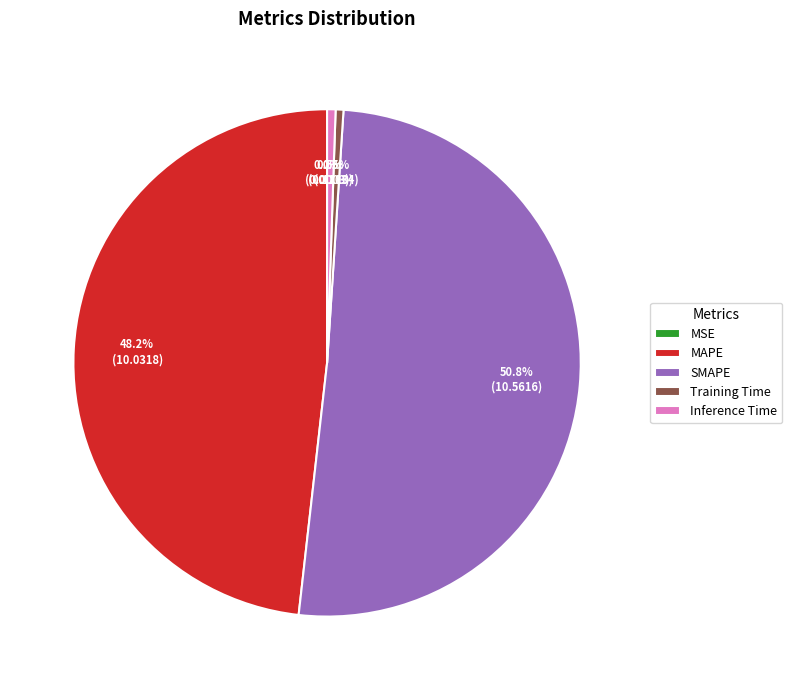

Which has a higher value, Training Time or SMAPE?

SMAPE